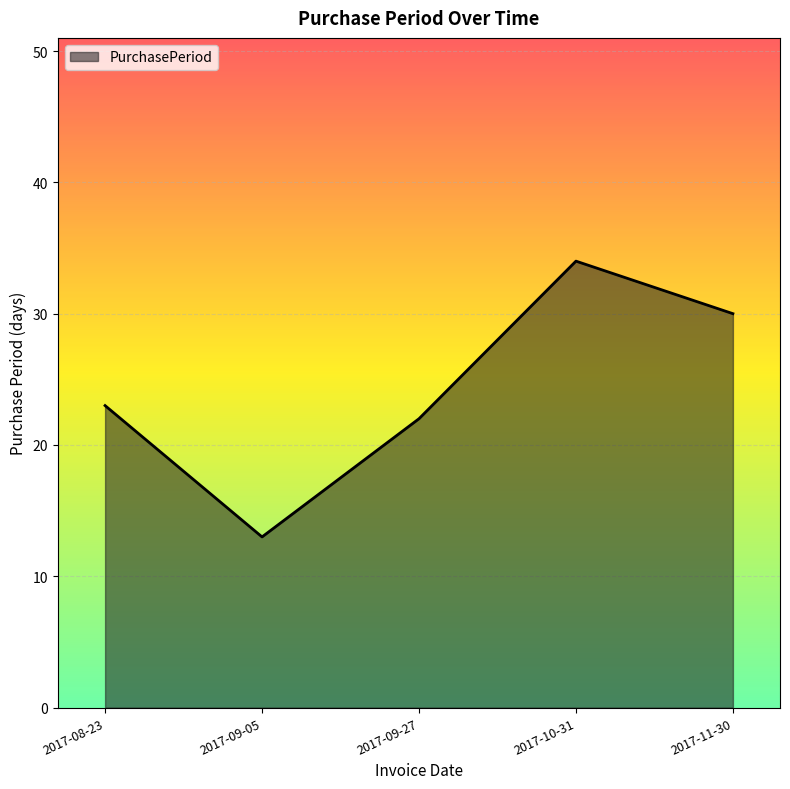

What is the change in value from 2017-09-05 to 2017-10-31?

+21